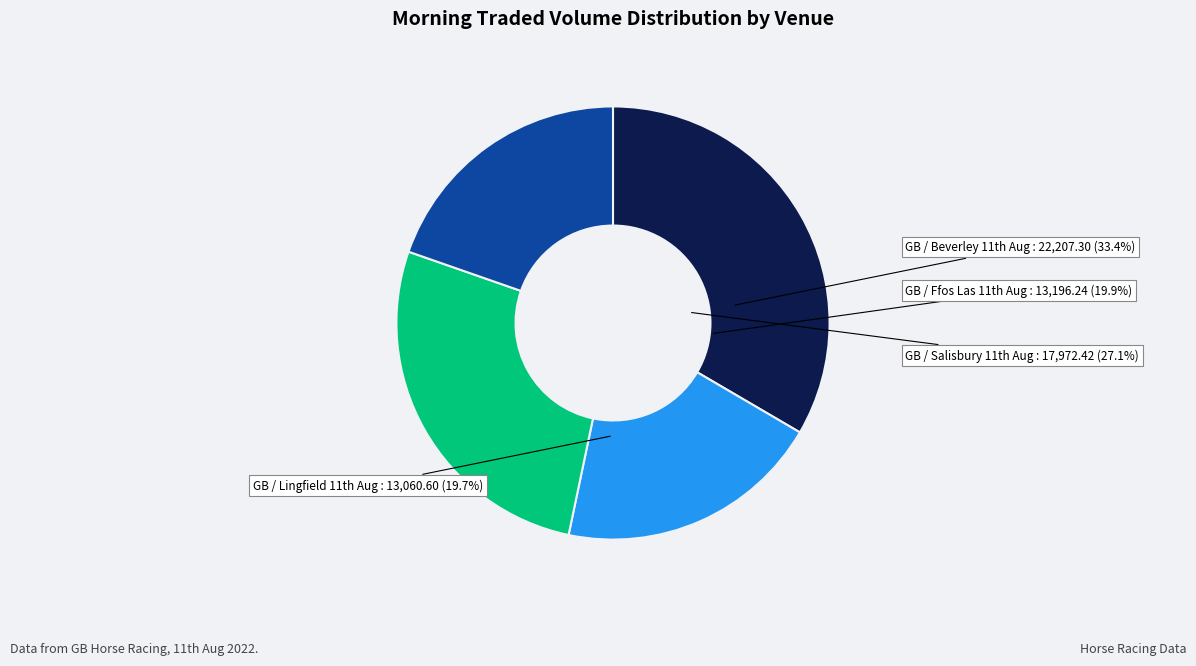

Count the number of slices in the pie.

4